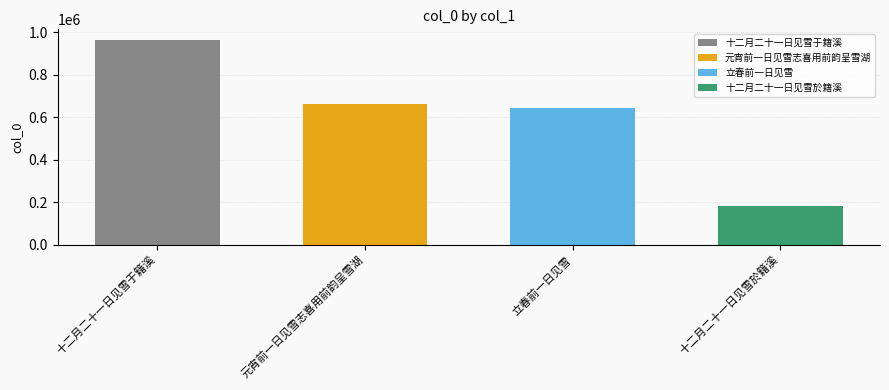

Where does the data first go above 660398?

十二月二十一日见雪于籍溪